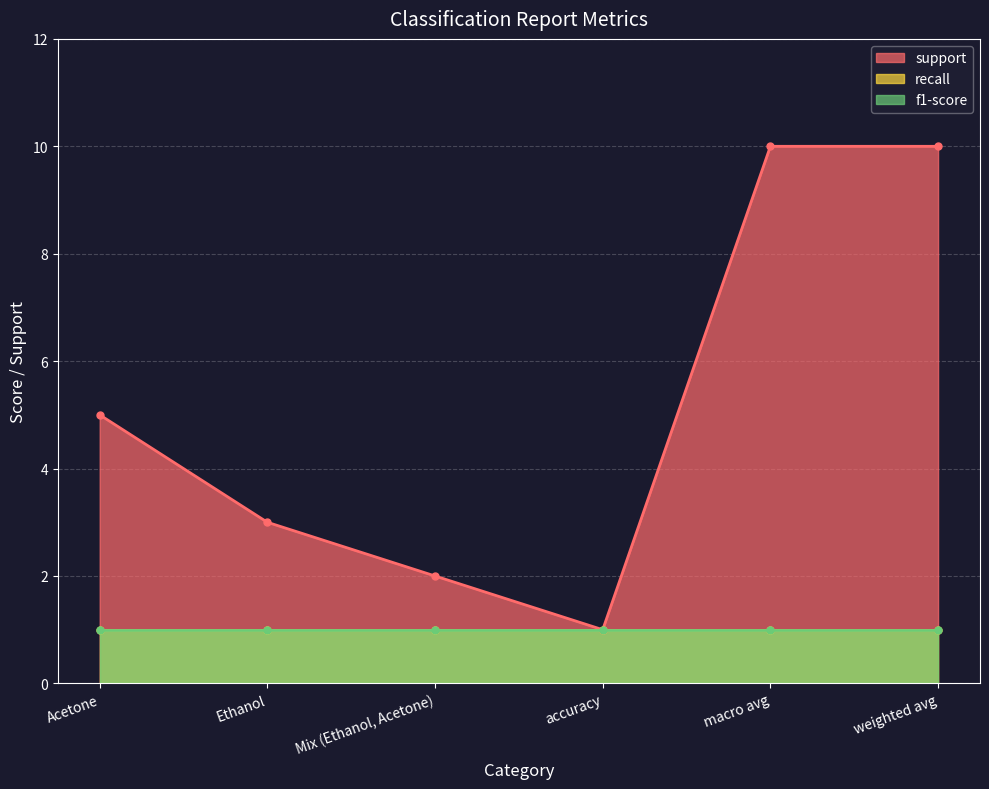

Is it true that recall equals 1 at Mix (Ethanol, Acetone)?

False